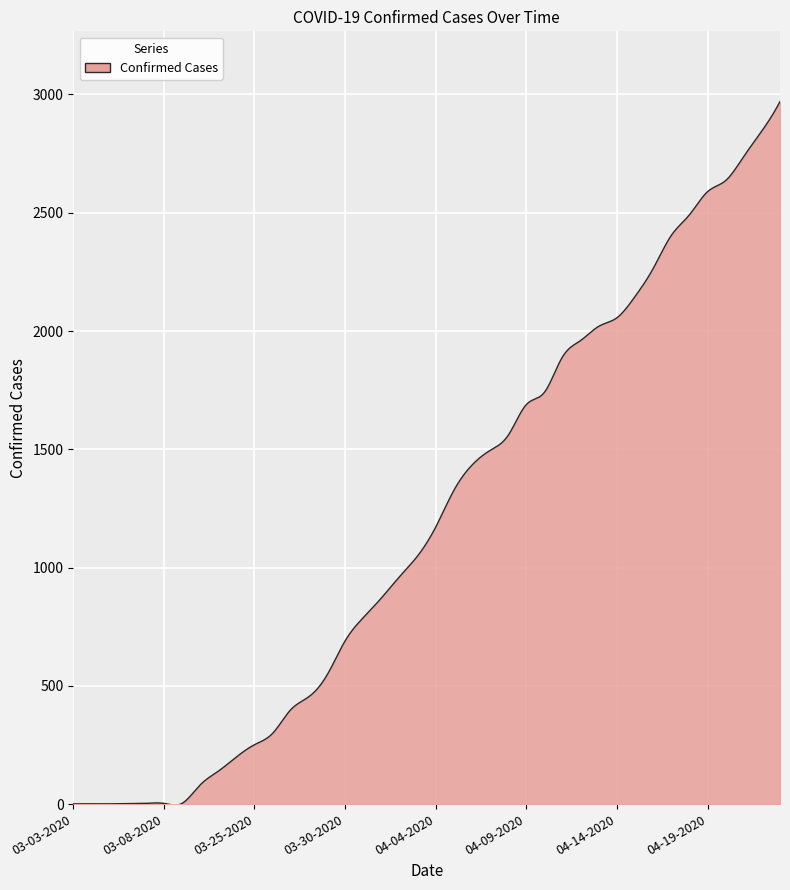

What is the difference between the maximum and minimum values?

2974.0